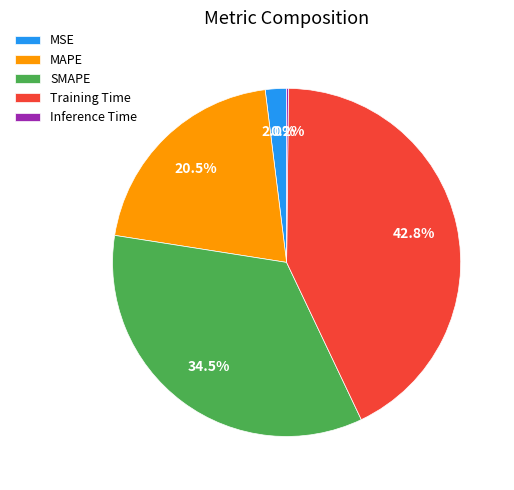

Which slice is the largest?

Training Time